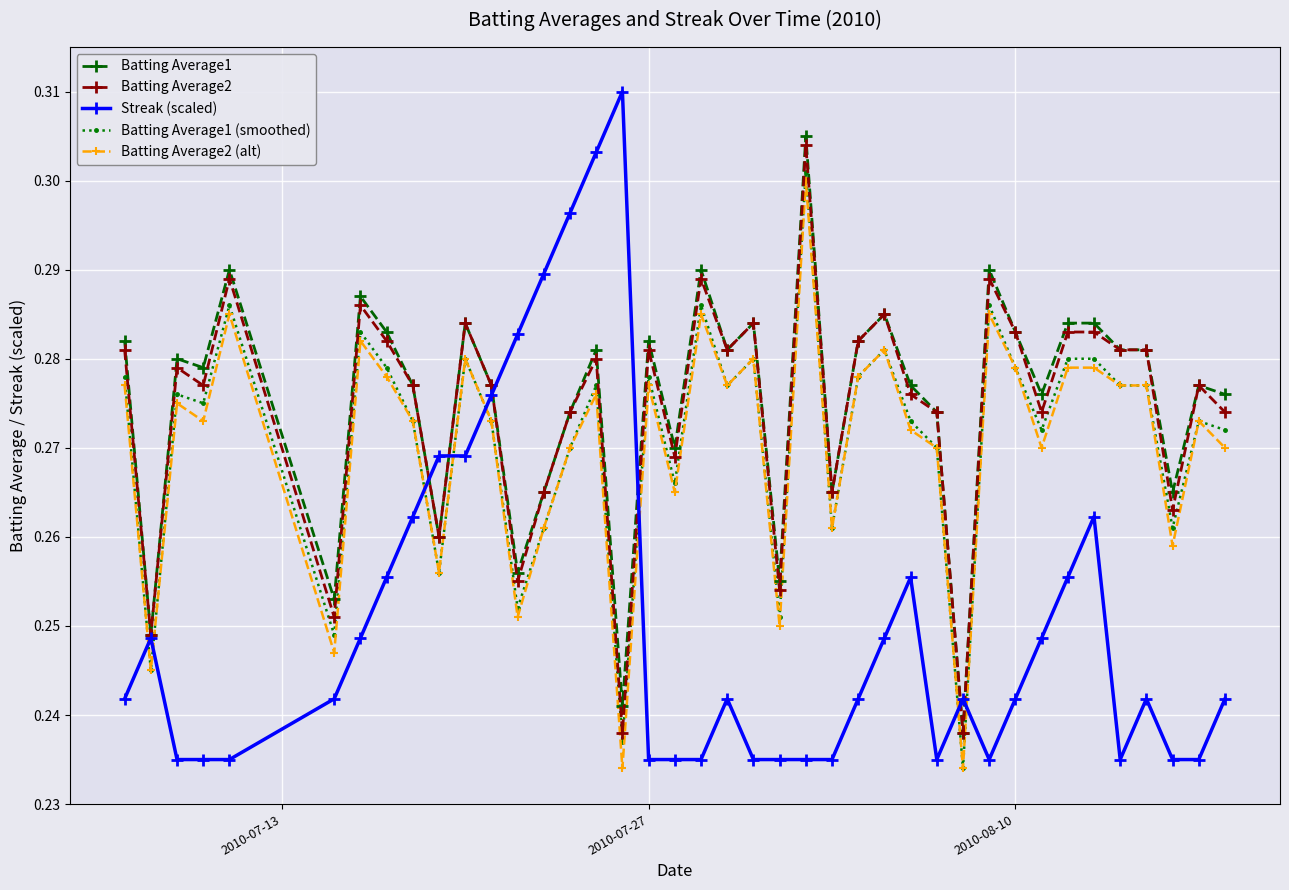

At how many categories does at least one series exceed 0?

40